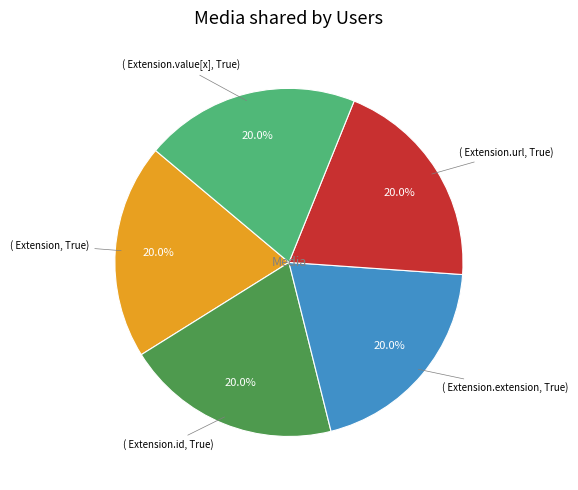

To the nearest percent, what is the average slice percentage?

20%